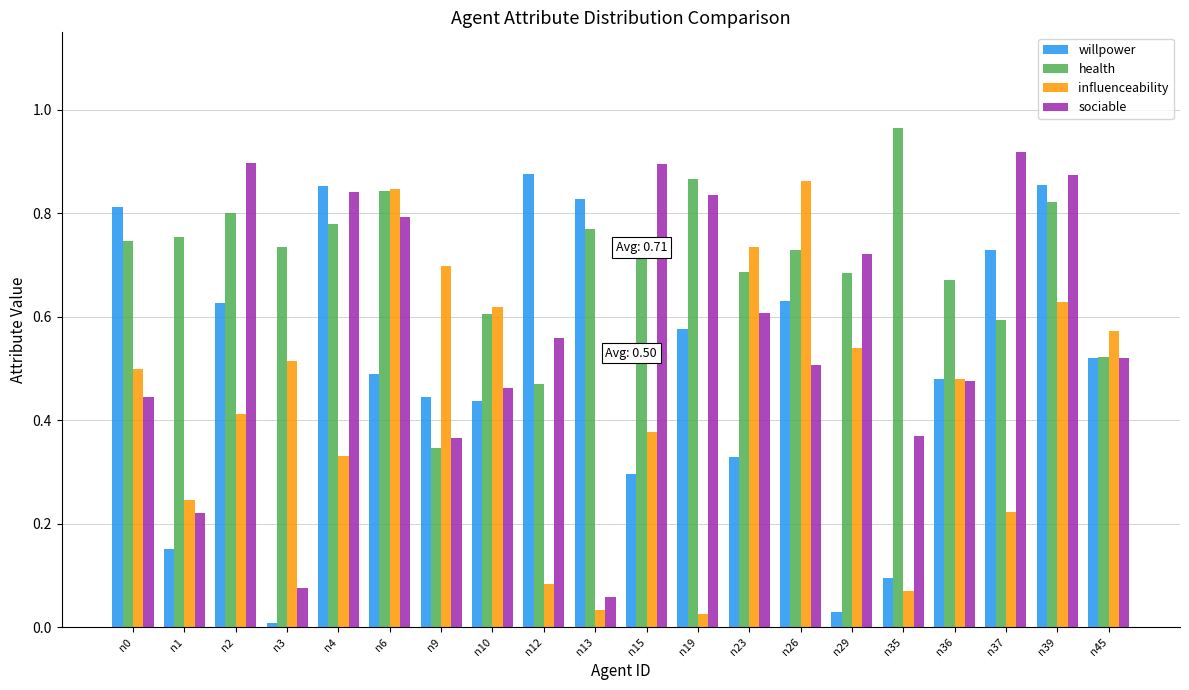

At which label does willpower reach its peak?

n12